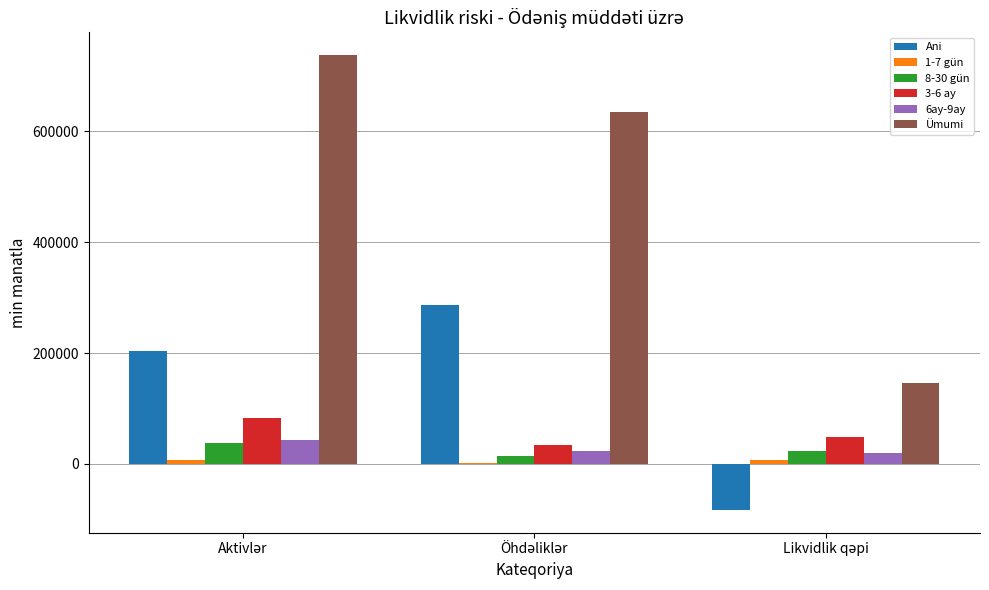

What is the maximum value shown in the chart?

737156.6